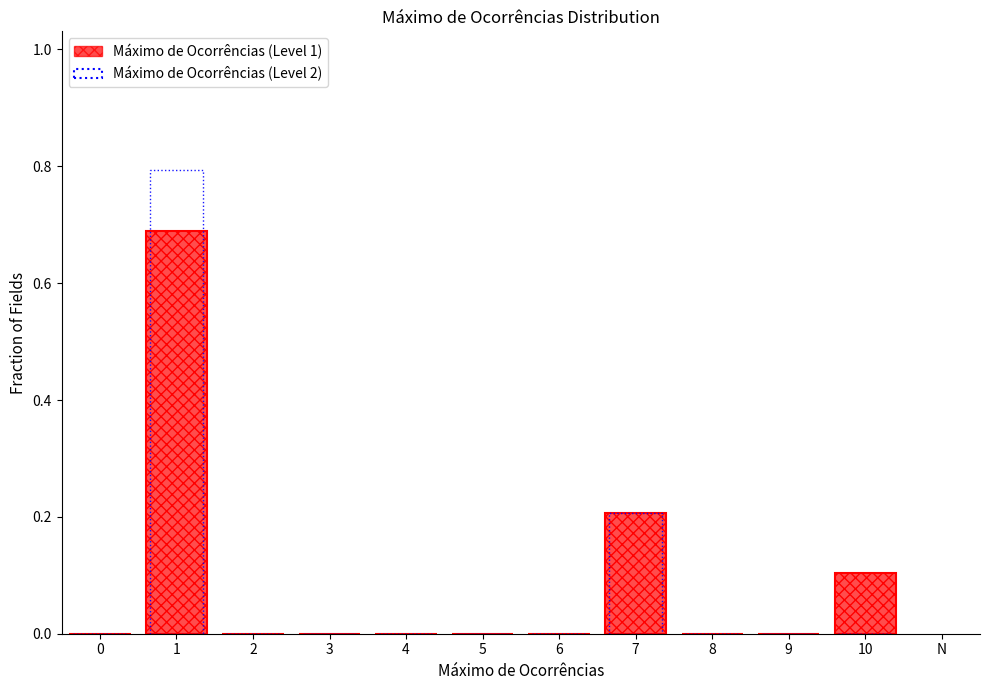

What is the sum of all values?

1.0